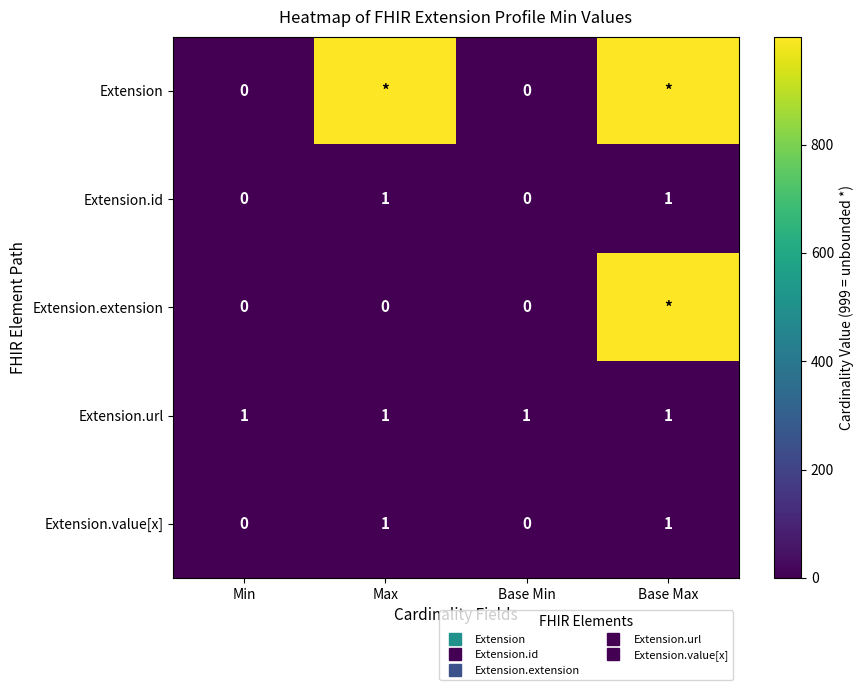

What is the total value across all series at Base Min?

1